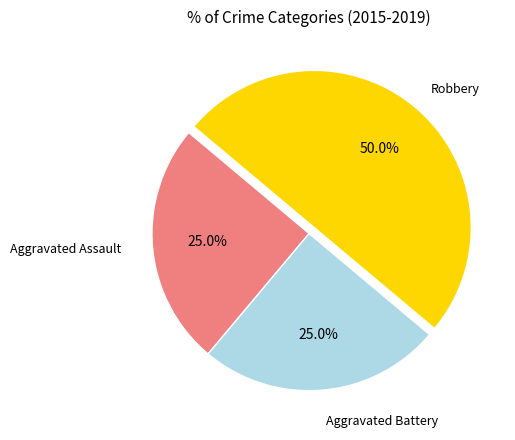

Does Aggravated Assault represent more than half of the total?

No